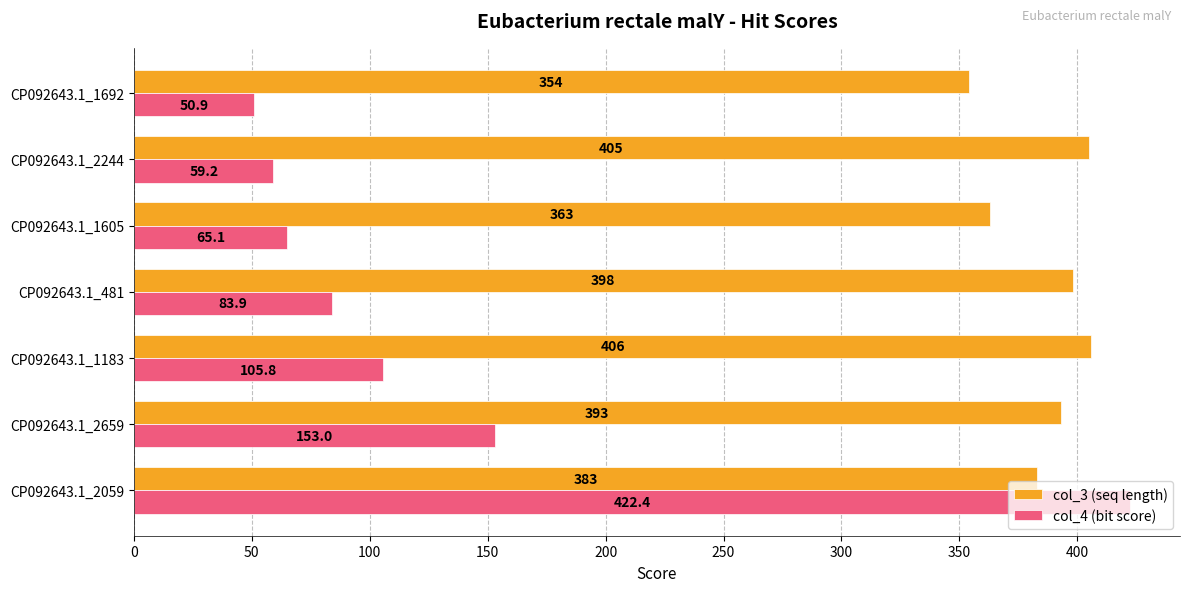

What is the highest value of the col_3 (seq length) series?

406.0